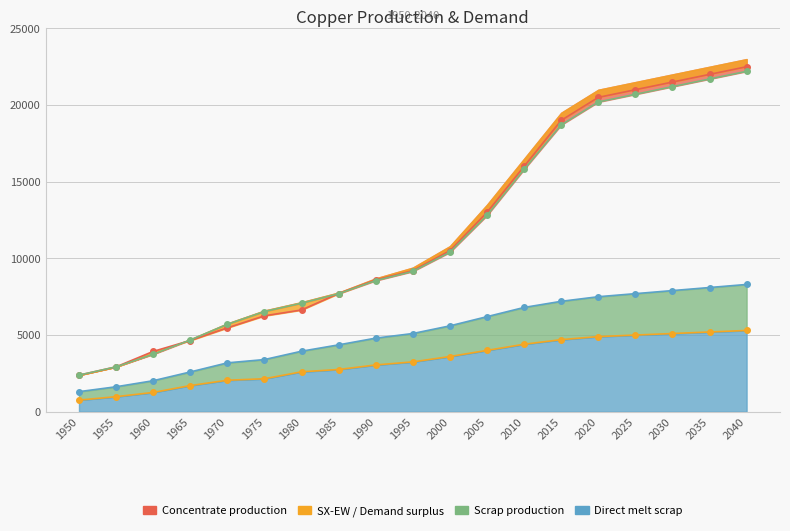

How many data points does each series have?

19